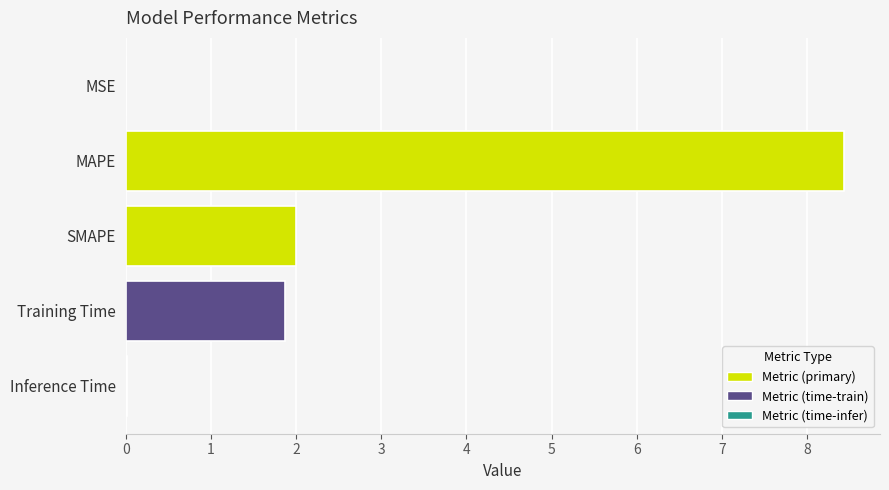

What is the sum of all values?

12.3